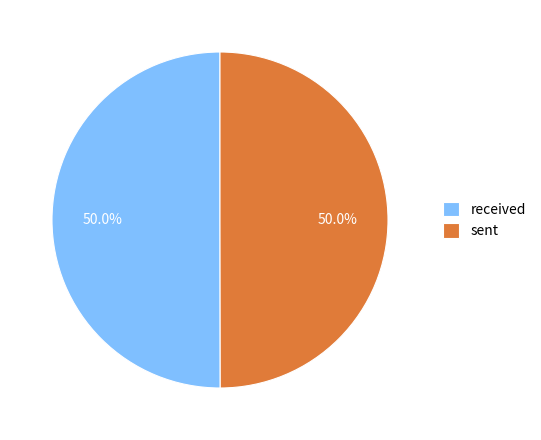

Combined, what portion of the pie is received and sent?

100.0%